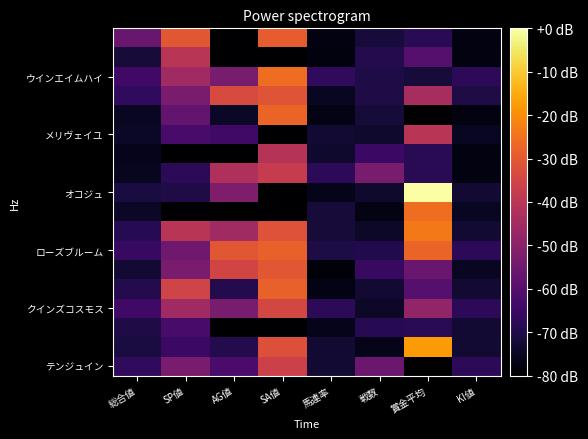

Which has a higher value, 馬連率 or KI値?

KI値